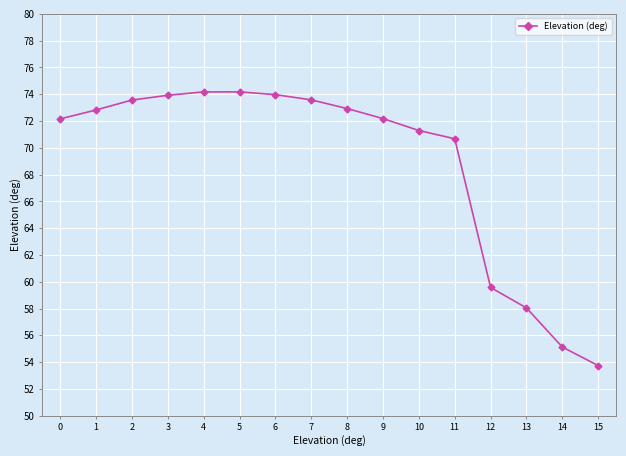

How many lines are shown in the chart?

1